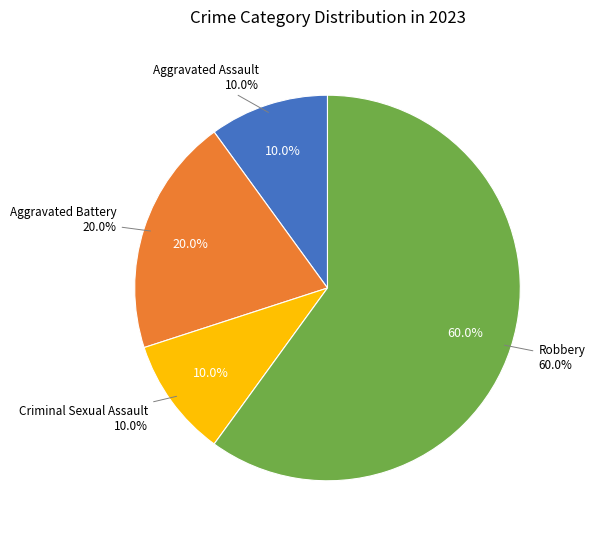

What percentage do Criminal Sexual Assault and Aggravated Assault together represent?

20.0%